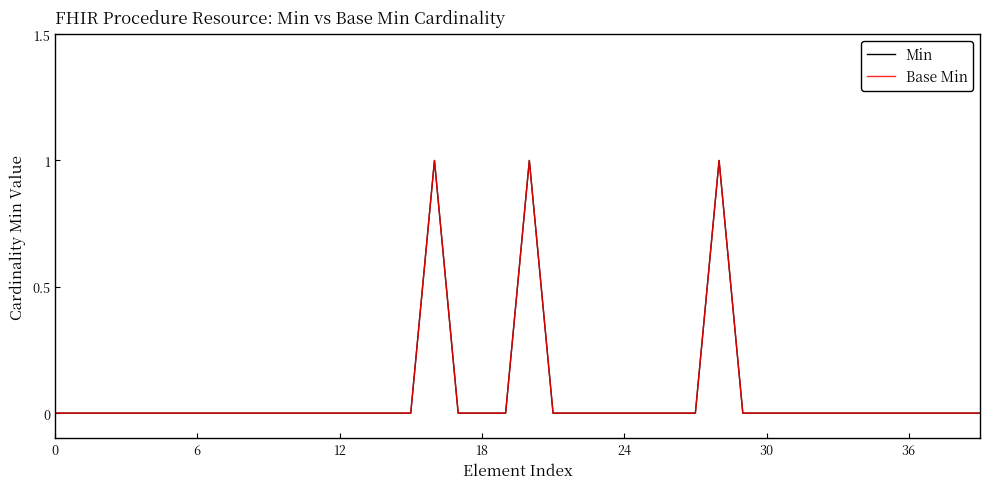

Does the chart have visible grid lines?

No